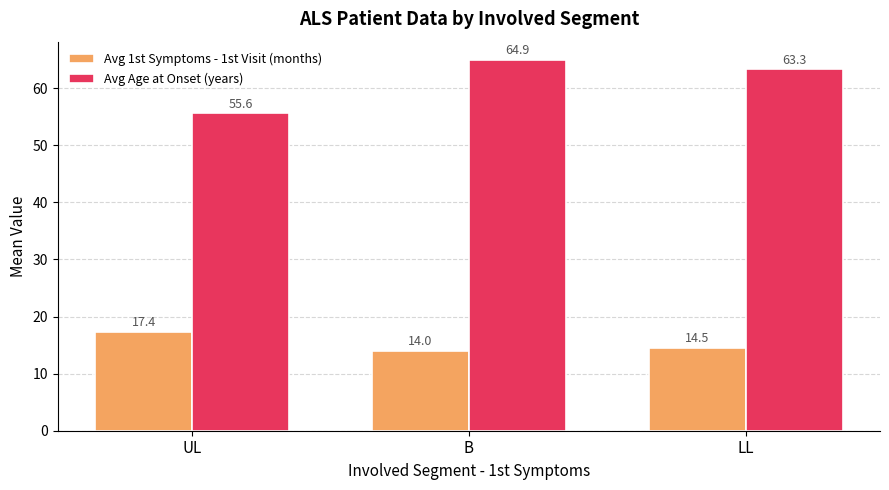

The Avg Age at Onset (years) series shows 19.8 at UL. True or false?

False